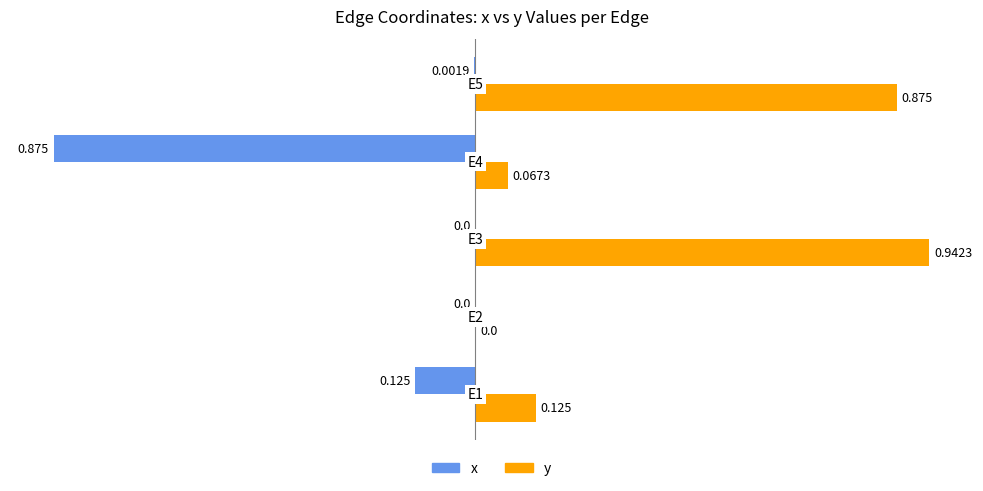

Which series has the largest total across all categories?

y